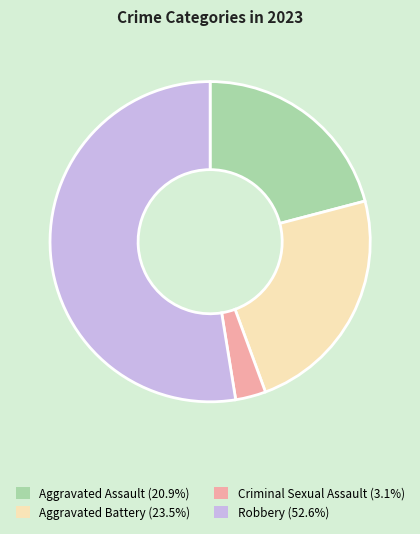

Combined, do Robbery and Criminal Sexual Assault account for over 50%?

Yes